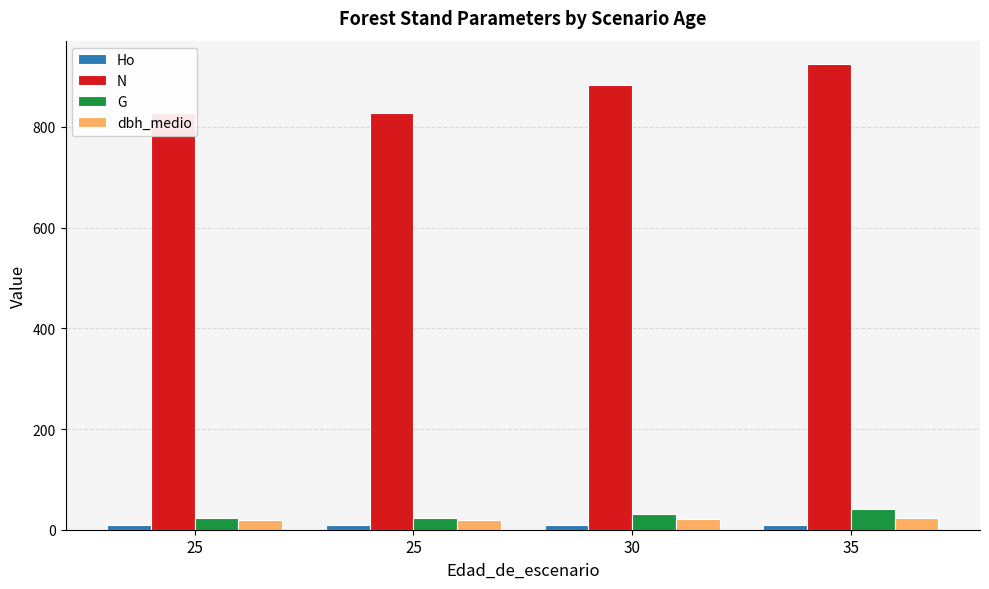

Is the value of dbh_medio at 35 greater than the value of N at 25?

No